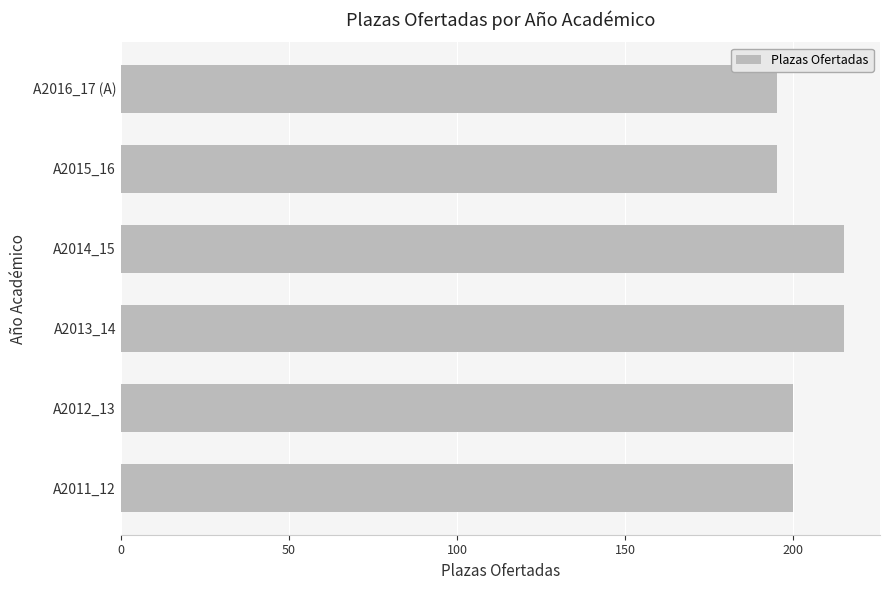

Is it true that the value at A2014_15 is 121?

False